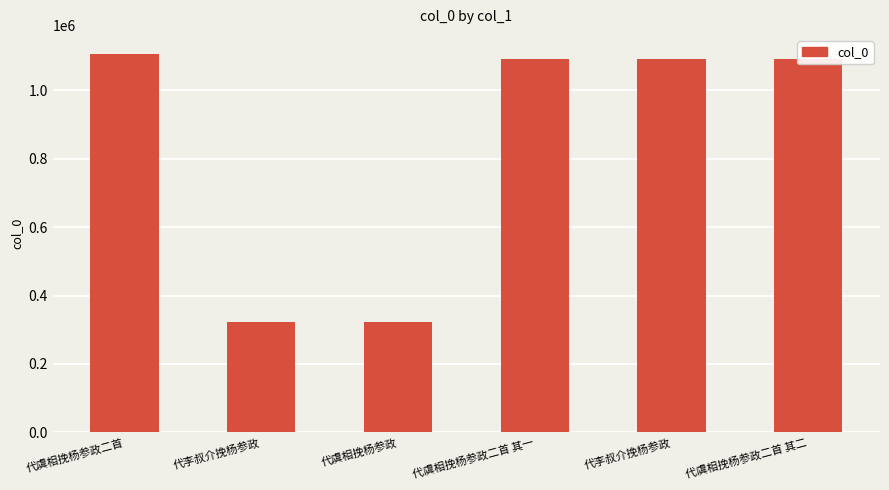

What is the label of the 5th bar from the right?

代李叔介挽杨参政